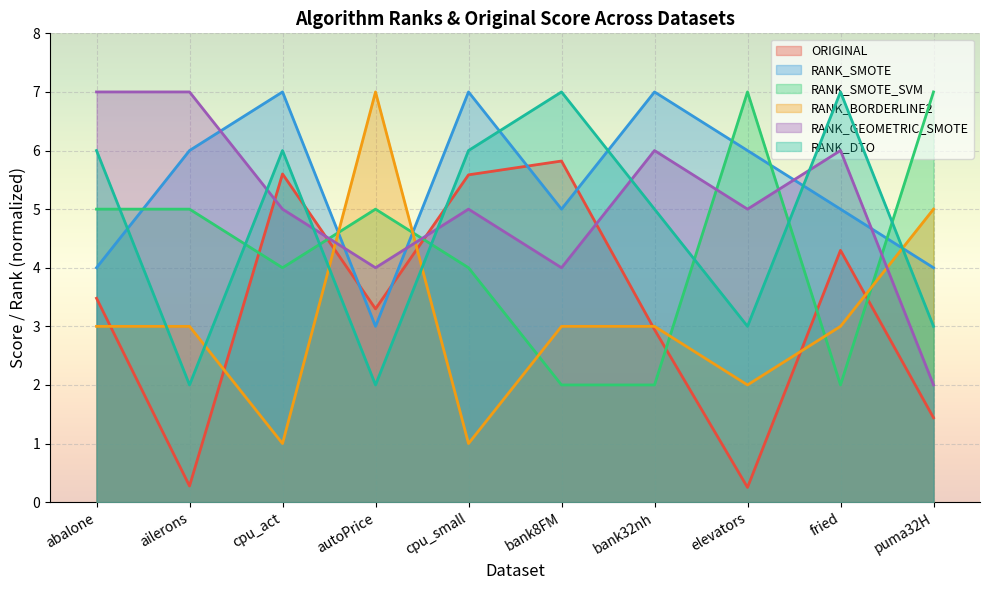

What position from the right is cpu_small?

6